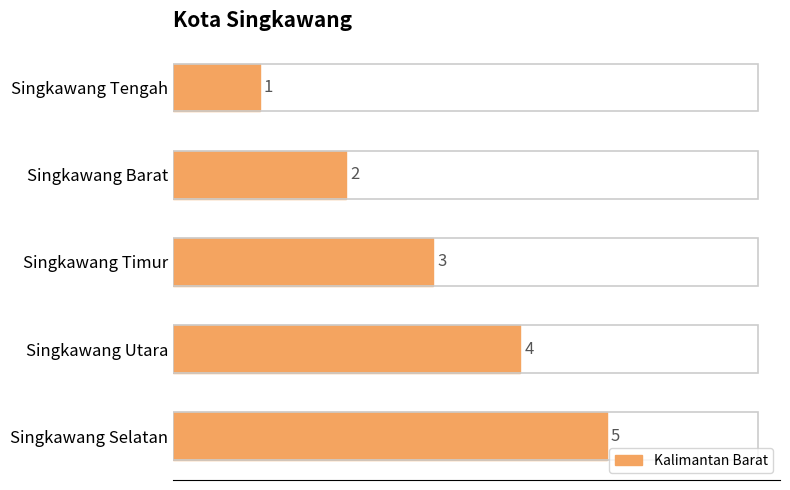

Rank the categories by value from lowest to highest.

Singkawang Tengah, Singkawang Barat, Singkawang Timur, Singkawang Utara, Singkawang Selatan